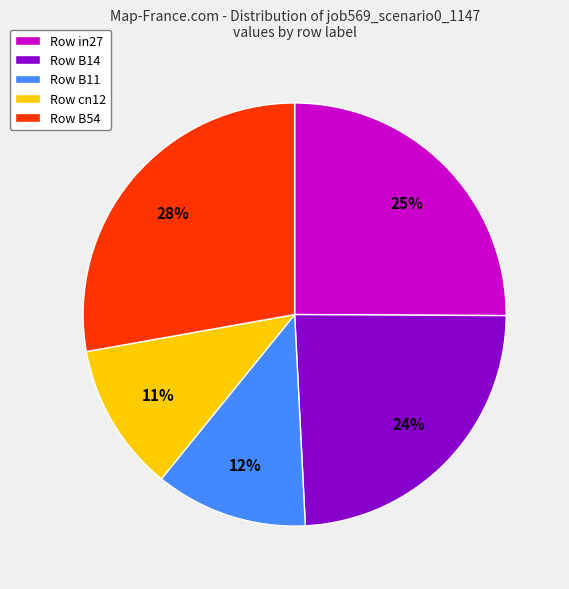

Do Row in27 and Row B54 together represent more than half of the pie?

Yes